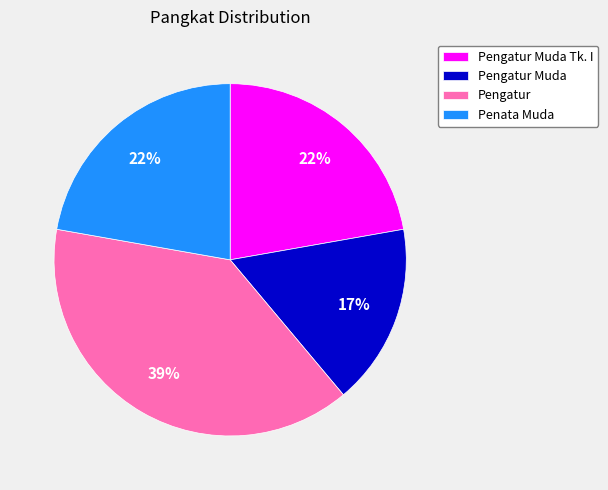

To the nearest percent, what is the combined percentage of Pengatur and Penata Muda?

61%